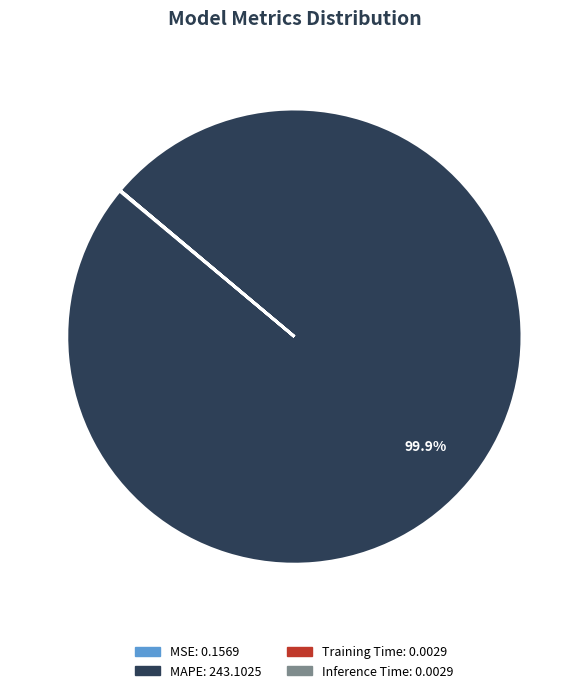

Which category has the biggest portion of the pie?

MAPE